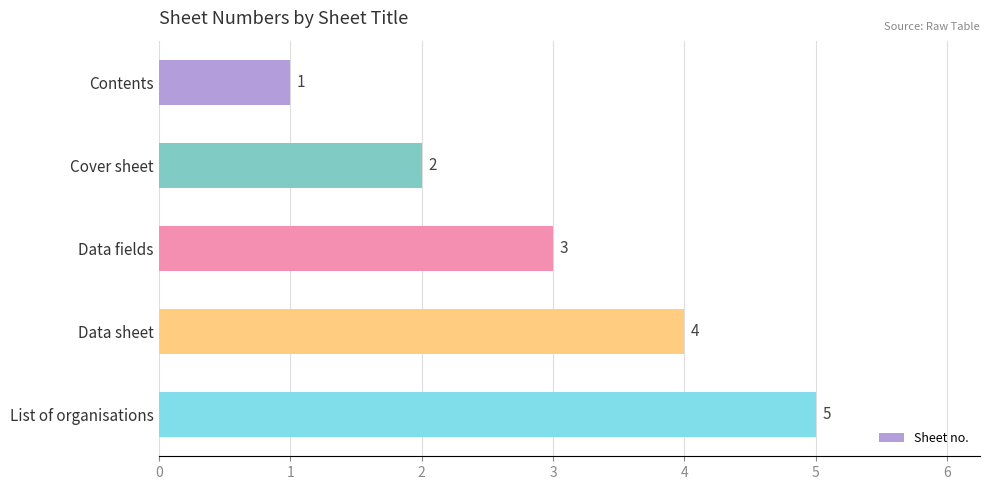

Rank the categories by value from highest to lowest.

List of organisations, Data sheet, Data fields, Cover sheet, Contents